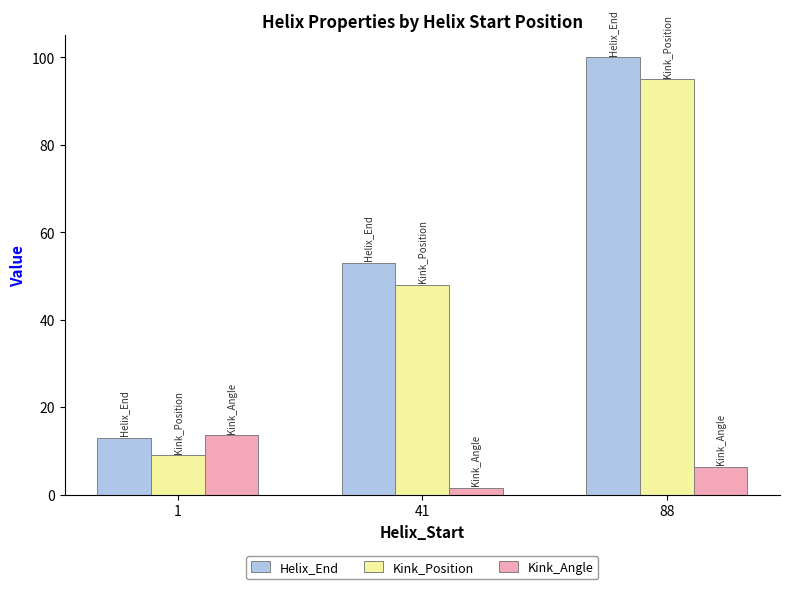

What is the difference between the maximum and minimum values in the Kink_Position series?

86.0